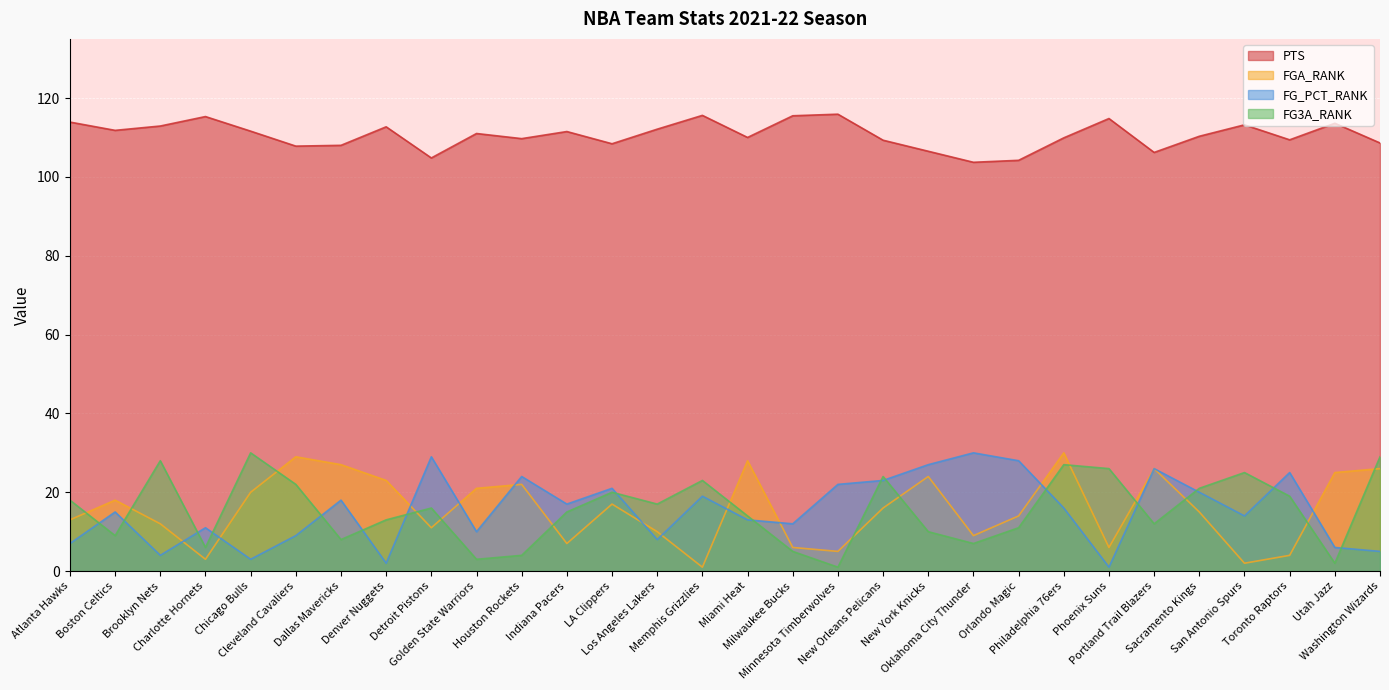

The FG_PCT_RANK series shows 27.0 at New York Knicks. True or false?

True